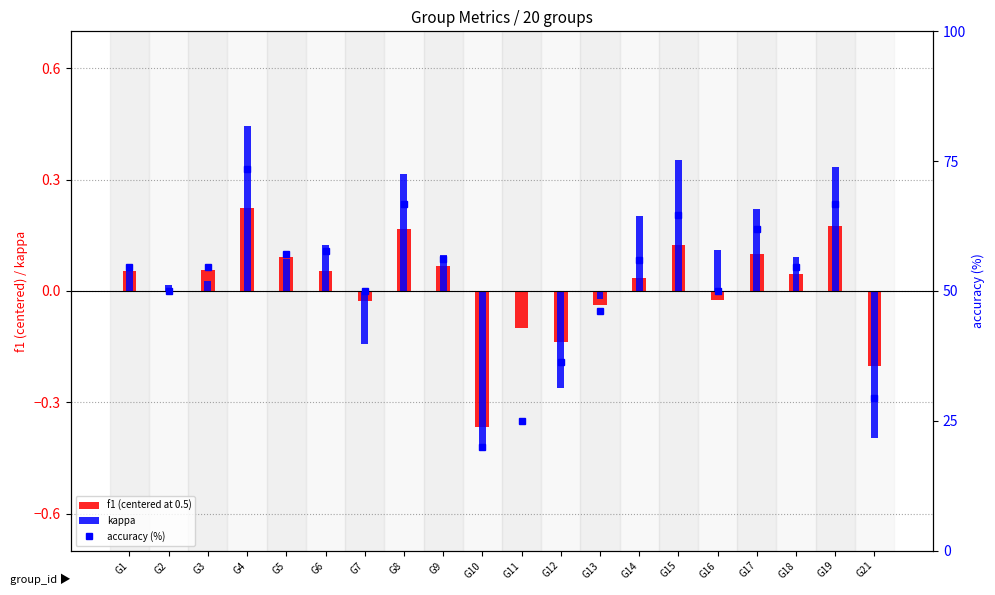

At which category is the sum across all series the highest?

G4